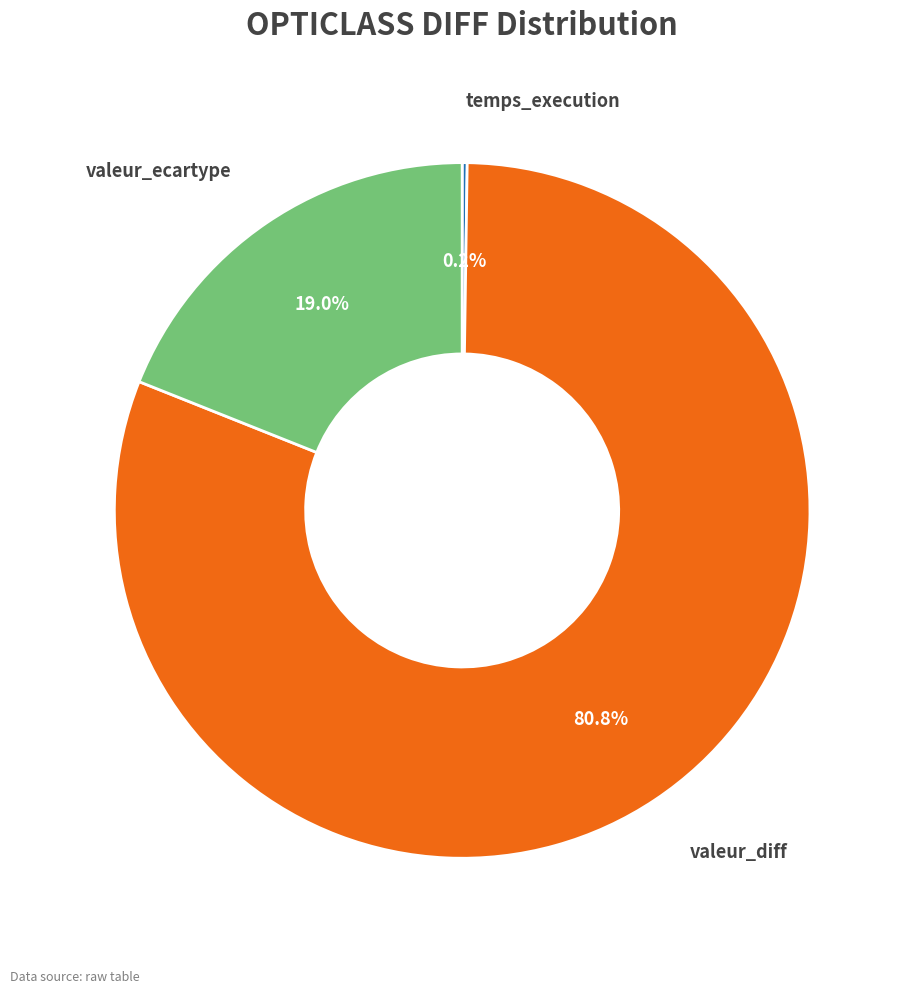

Is there any slice that represents more than half of the pie?

Yes